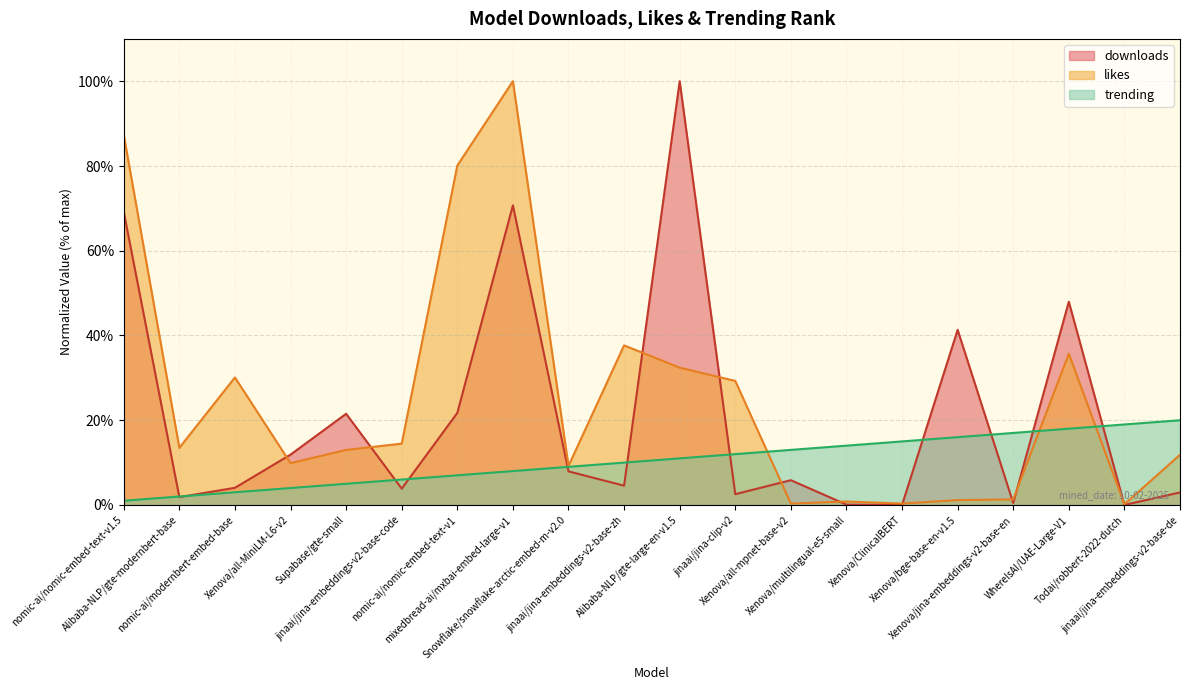

After their last crossing, which series has the higher values: trending or downloads?

trending